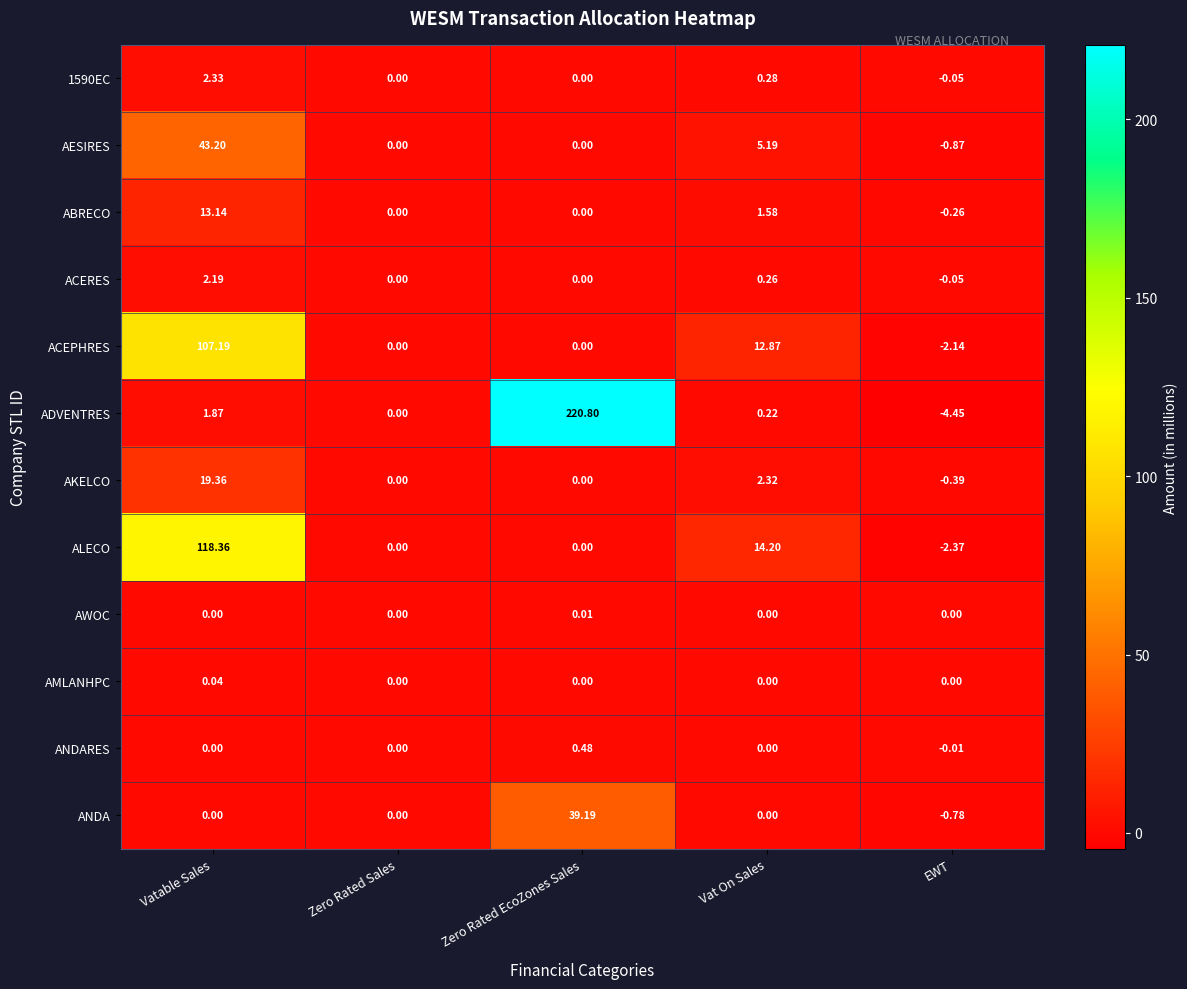

At which label does ADVENTRES reach its minimum?

EWT